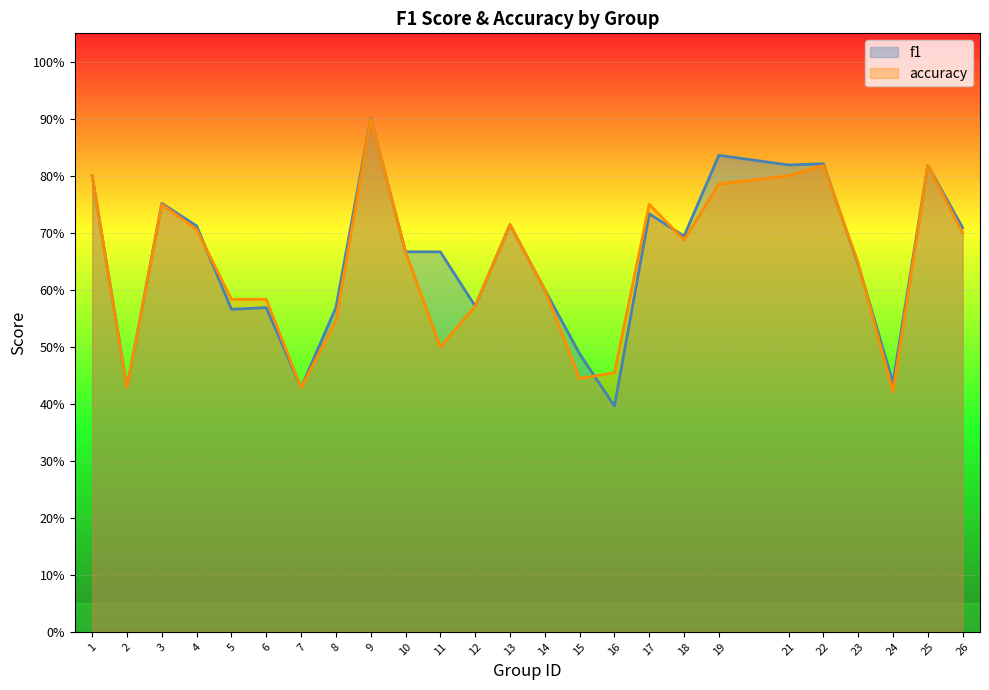

Which series has the widest spread of values?

f1